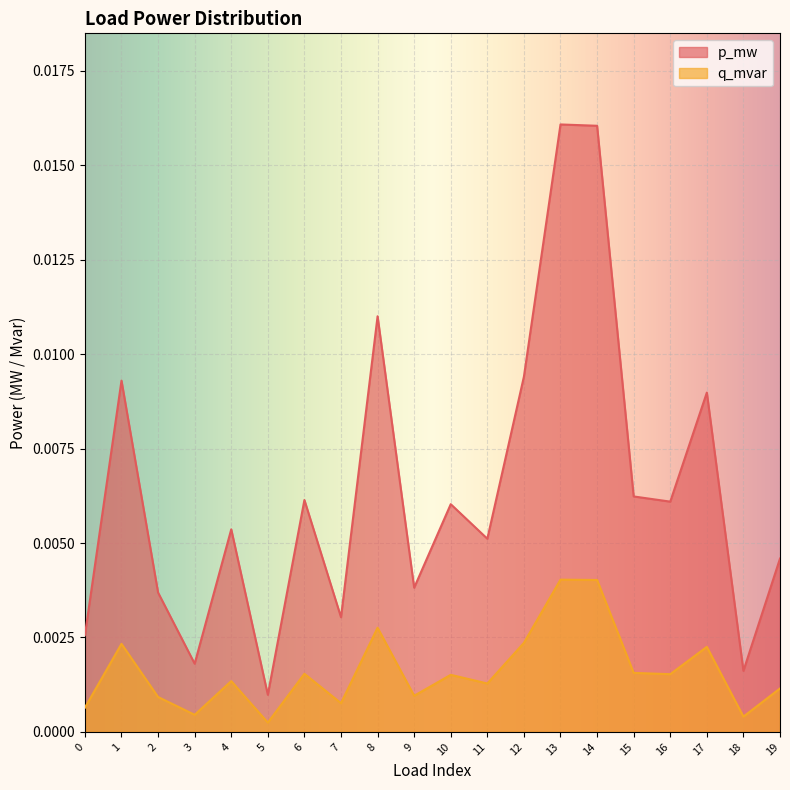

Between 9 and 15, which series saw the biggest shift?

p_mw